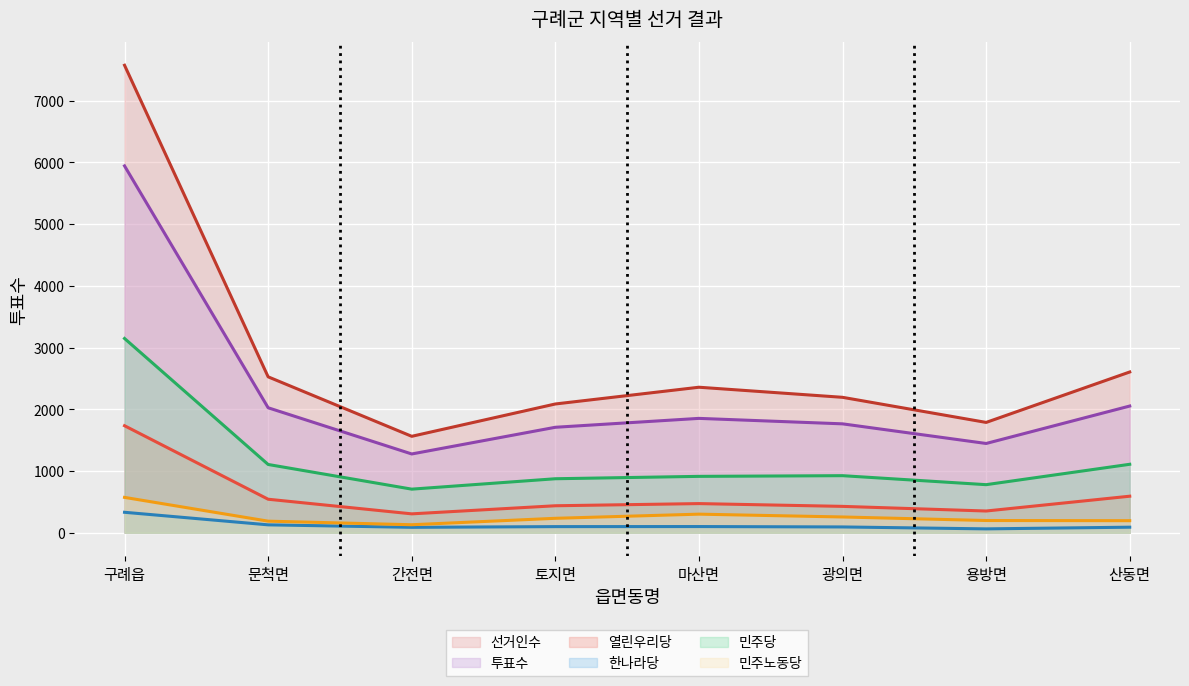

Which series has the largest total across all categories?

선거인수